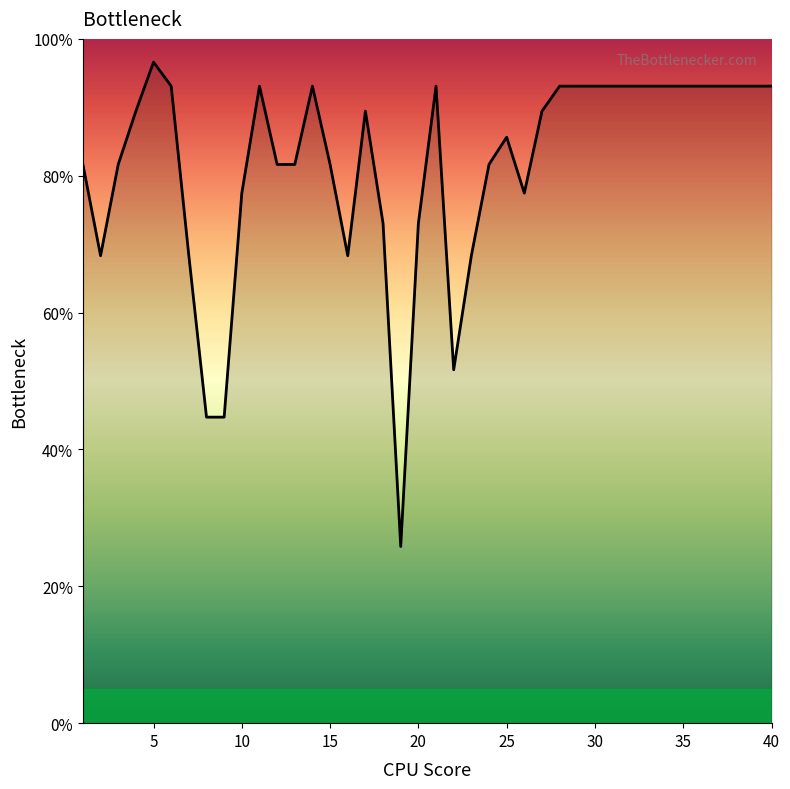

How many values exceed 89?

21